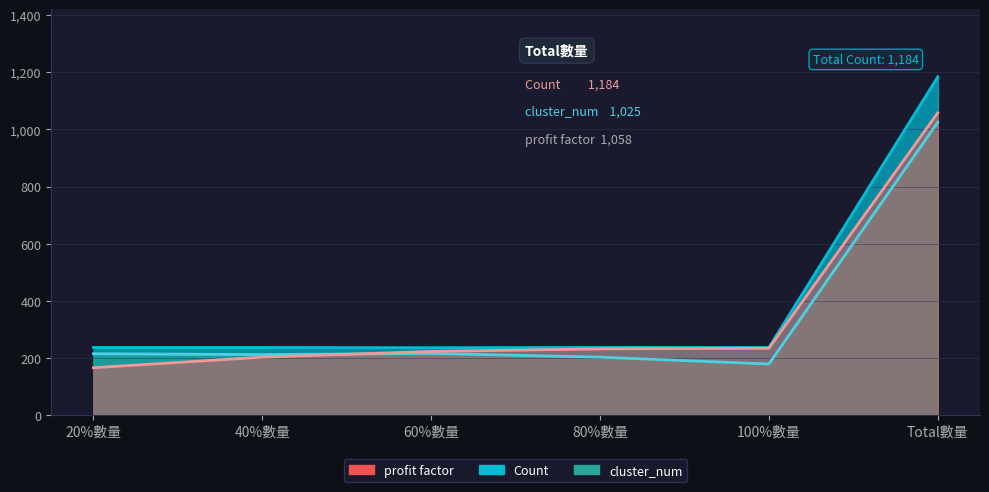

Which category has the highest value in the profit factor series?

Total數量